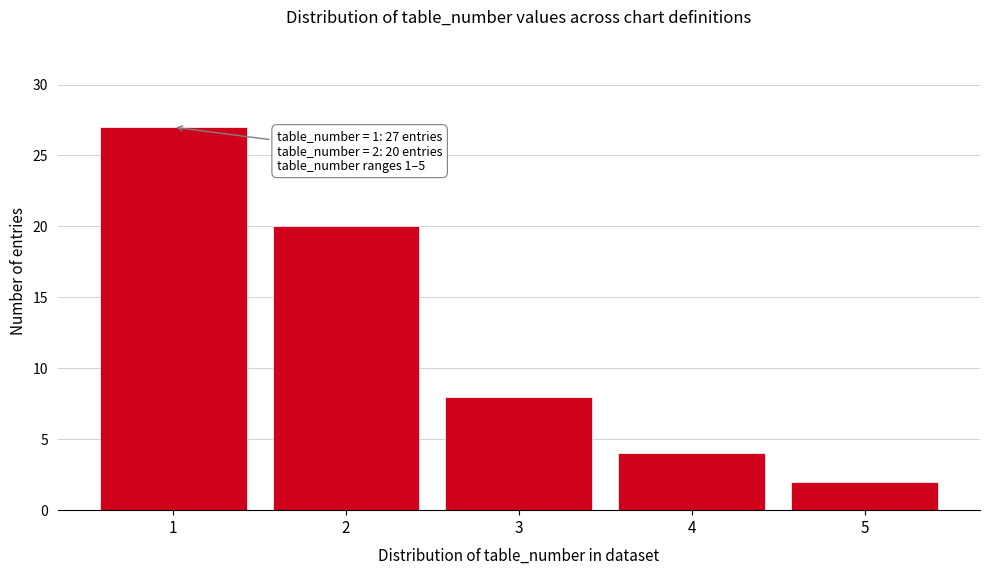

Over which range of the x-axis is the bar tallest?

0.5 to 1.5